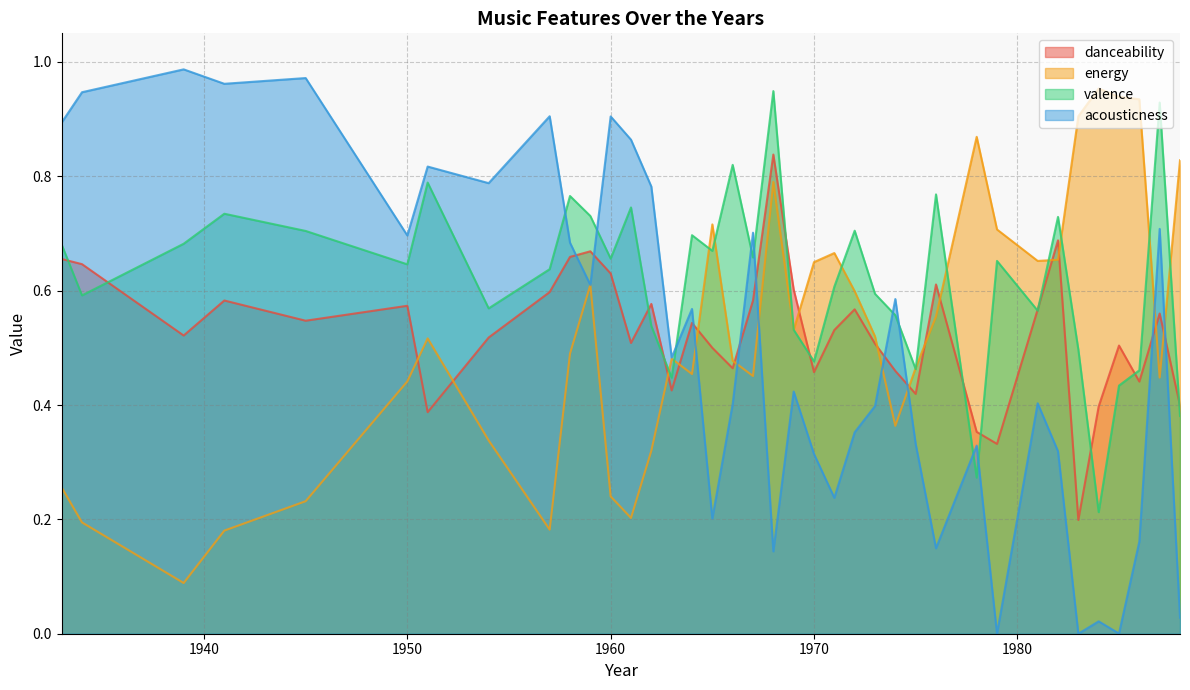

Reading left to right, extract all data points from this chart.

danceability: 0.7	0.6	0.5	0.6	0.5	0.6	0.4	0.5	0.6	0.7	0.7	0.6	0.5	0.6	0.4	0.5	0.5	0.5	0.6	0.8	0.6	0.5	0.5	0.6	0.5	0.5	0.4	0.6	0.4	0.3	0.6	0.7	0.2	0.4	0.5	0.4	0.6	0.4
energy: 0.3	0.2	0.1	0.2	0.2	0.4	0.5	0.3	0.2	0.5	0.6	0.2	0.2	0.3	0.5	0.5	0.7	0.5	0.5	0.8	0.5	0.6	0.7	0.6	0.5	0.4	0.5	0.6	0.9	0.7	0.7	0.7	0.9	1.0	0.9	0.9	0.4	0.8
valence: 0.7	0.6	0.7	0.7	0.7	0.6	0.8	0.6	0.6	0.8	0.7	0.7	0.7	0.5	0.4	0.7	0.7	0.8	0.7	0.9	0.5	0.5	0.6	0.7	0.6	0.6	0.5	0.8	0.3	0.7	0.6	0.7	0.5	0.2	0.4	0.5	0.9	0.4
acousticness: 0.9	0.9	1.0	1.0	1.0	0.7	0.8	0.8	0.9	0.7	0.6	0.9	0.9	0.8	0.5	0.6	0.2	0.4	0.7	0.1	0.4	0.3	0.2	0.4	0.4	0.6	0.3	0.1	0.3	0.0	0.4	0.3	0.0	0.0	0.0	0.2	0.7	0.0